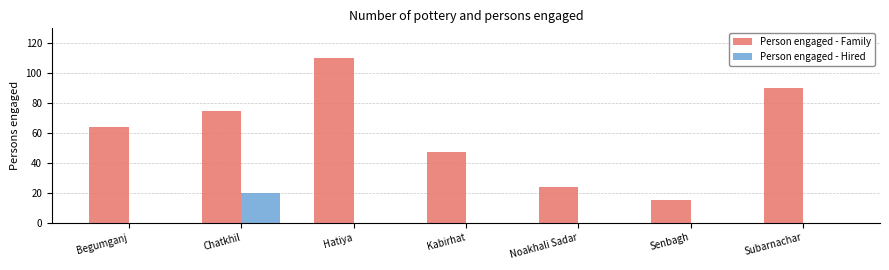

What are all the series names shown in the legend?

Person engaged - Family, Person engaged - Hired